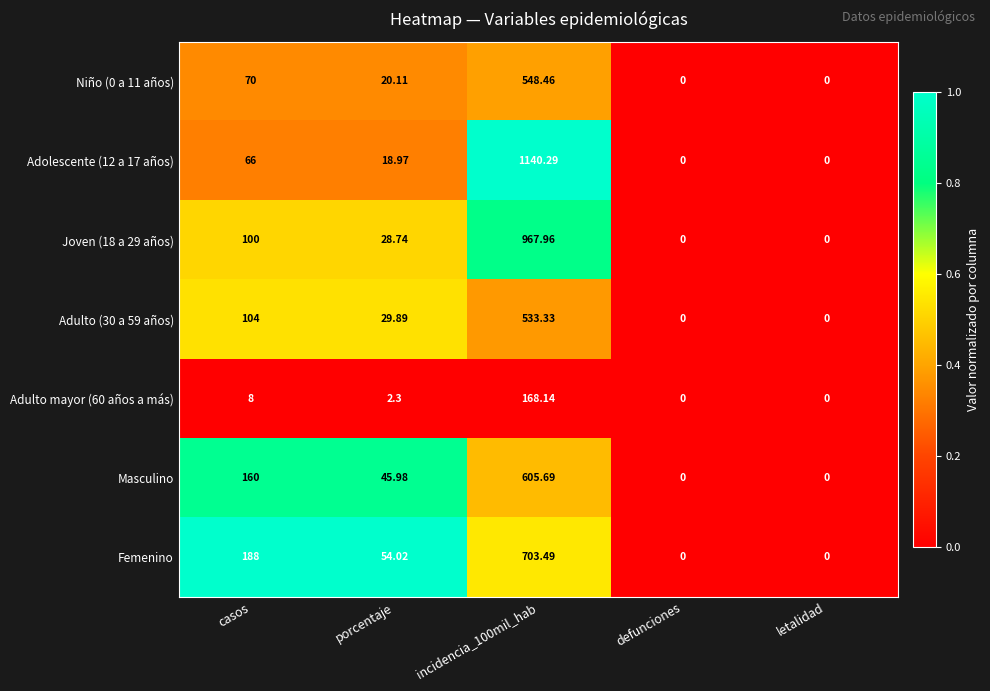

At which label is Adulto mayor (60 años a más) closest to 84?

casos